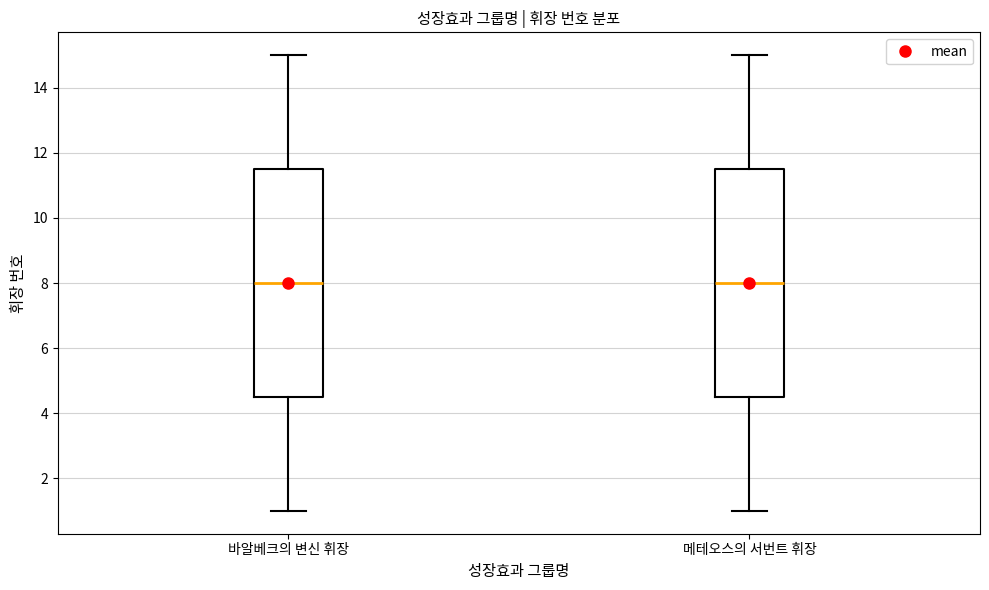

Reading left to right, read every box against the y-axis: the position of its median line, the range the box covers, and the ends of its whiskers. The values are not printed on the chart, so give them approximately, as read against the axis.

바알베크의 변신 휘장: median 8.0, box 4.6 to 11.6, whiskers 1.0 to 15.0
메테오스의 서번트 휘장: median 8.0, box 4.6 to 11.6, whiskers 1.0 to 15.0